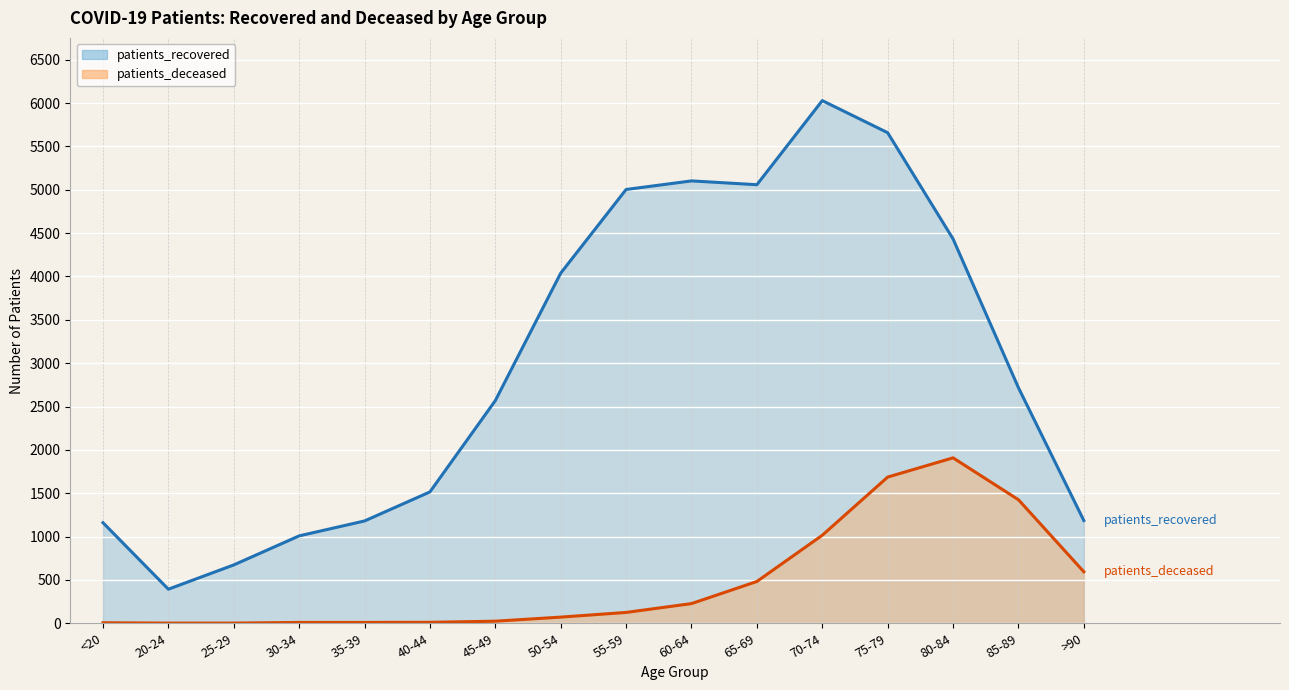

What position from the left is 70-74?

12